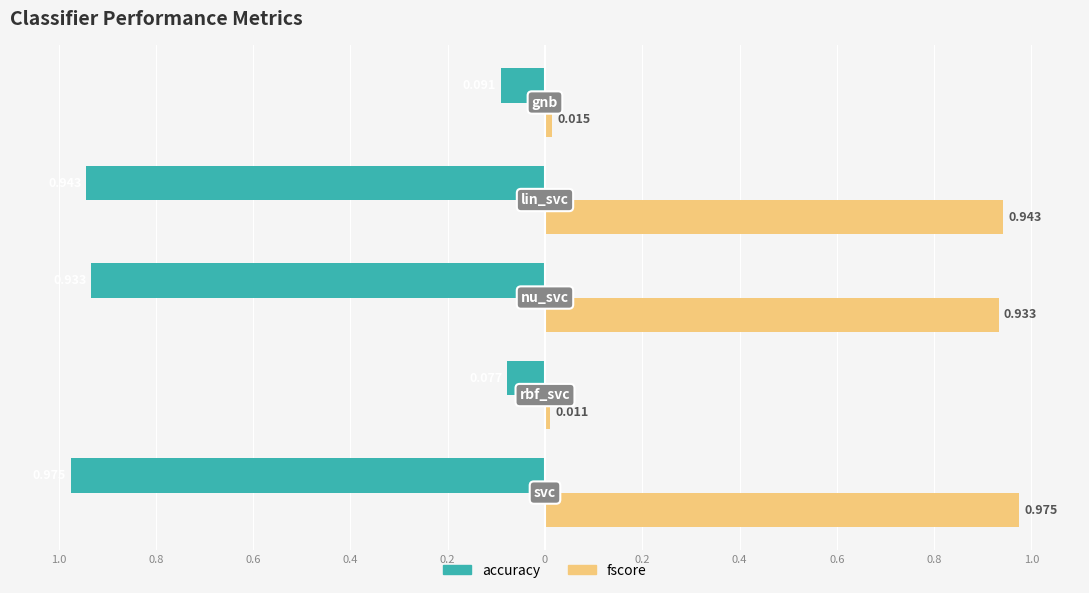

What are all the series names shown in the legend?

accuracy, fscore